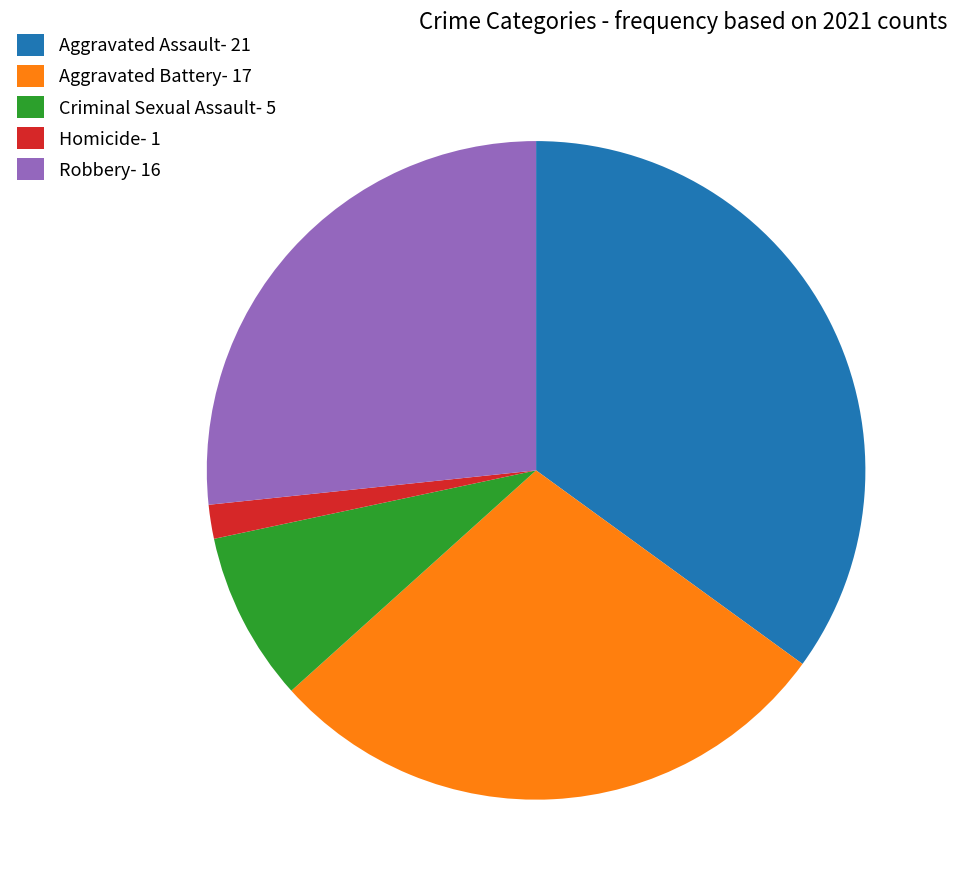

What is the ratio of the value at Aggravated Battery- 17 to the value at Homicide- 1?

17.0